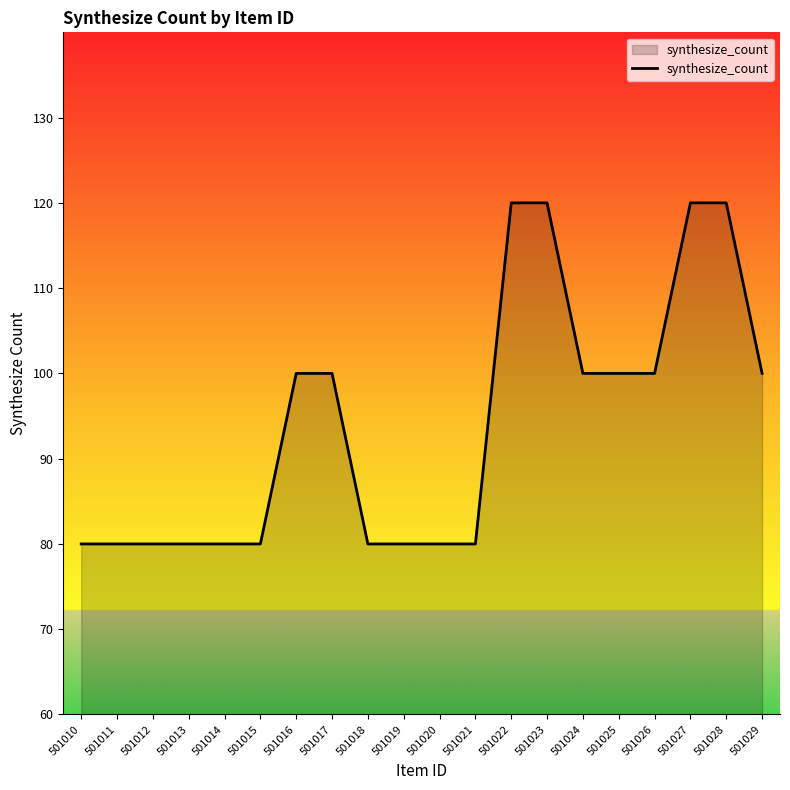

What is the sum of all values?

1880